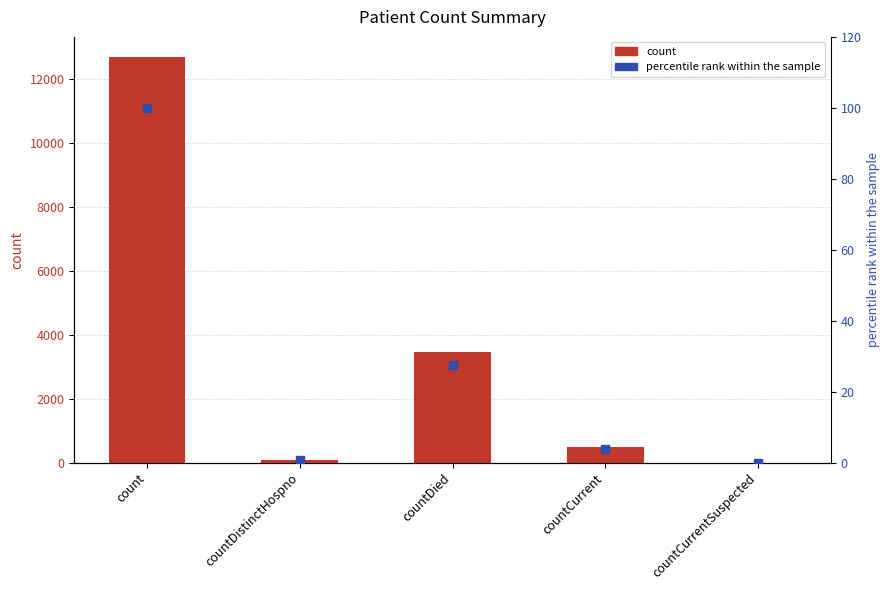

What is the total value across all series at countCurrent?

490.8